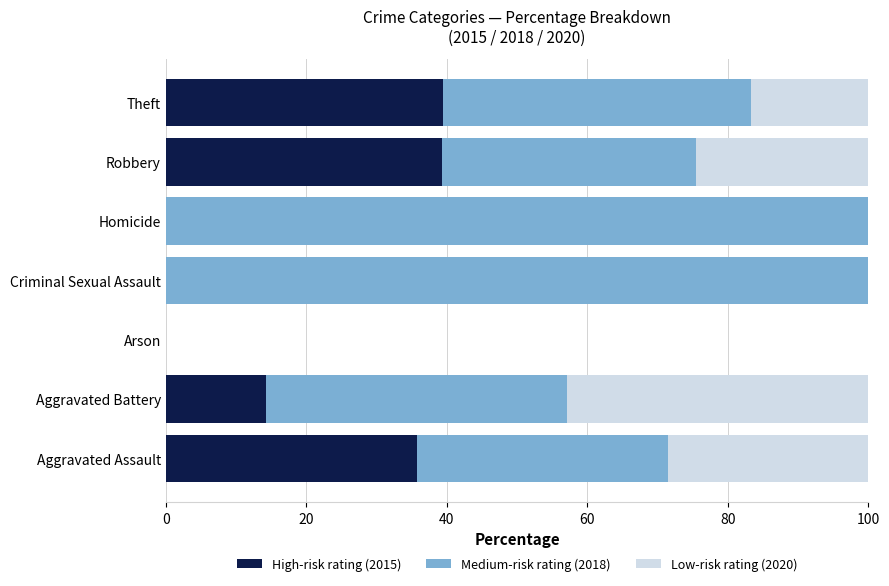

What is the total value across all series at Aggravated Battery?

100.0